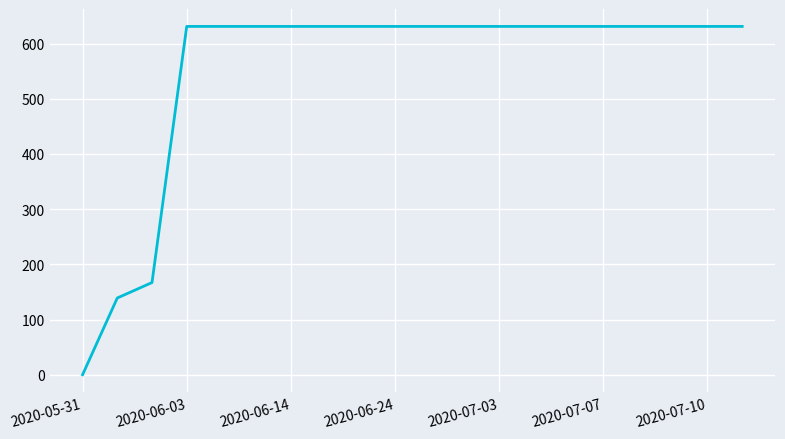

What is the greatest value displayed?

631